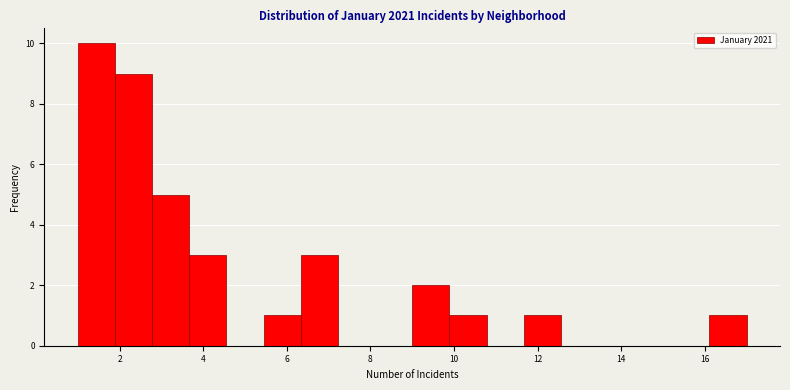

Over which range of the x-axis is the bar tallest?

1.0 to 1.8